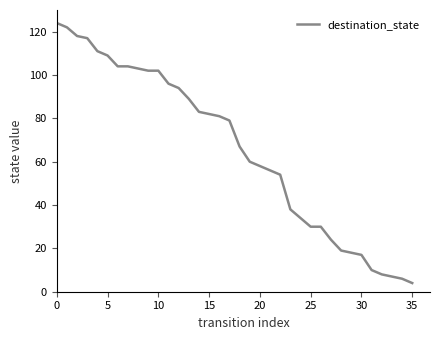

What is the average value?

66